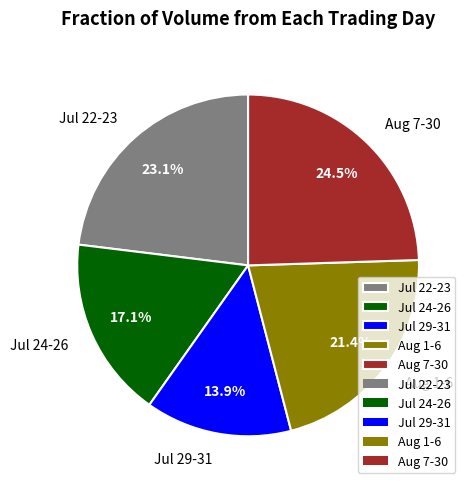

Is the sum of Jul 22-23 and Aug 1-6 greater than half?

No